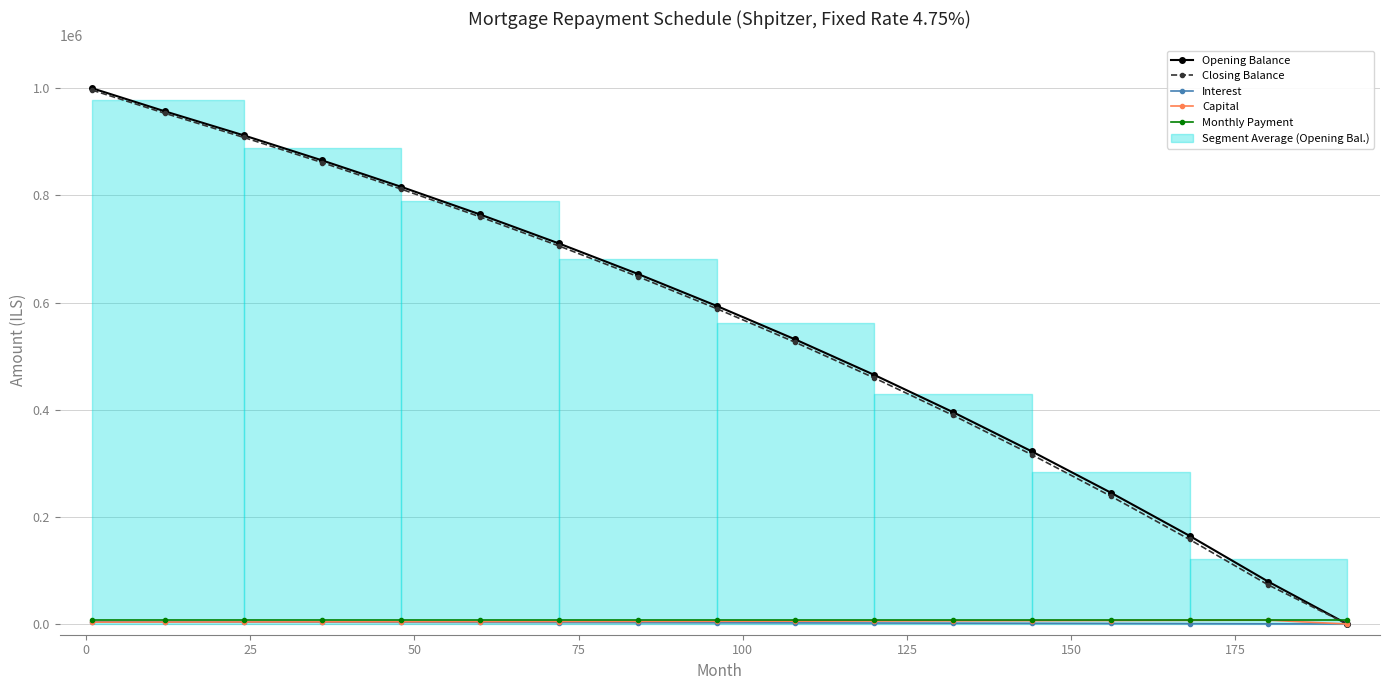

True or false: Monthly Payment and Capital cross at least once.

False